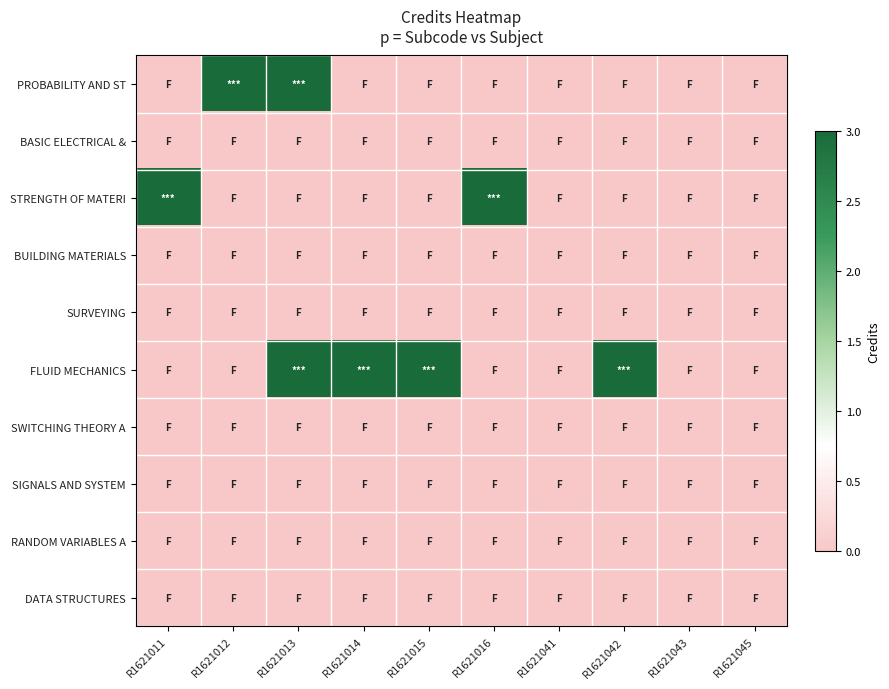

Count the number of categories in the chart.

10